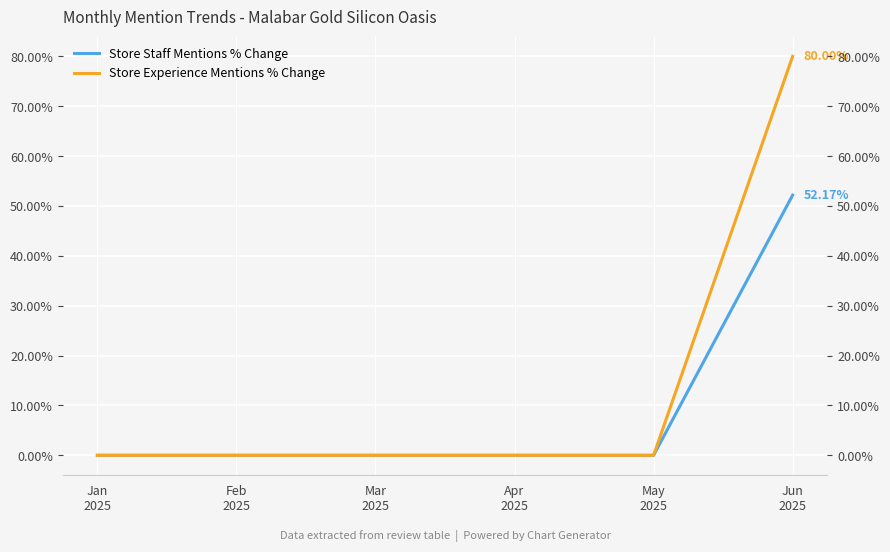

What is the sum of all Store Staff Mentions % Change values?

52.2